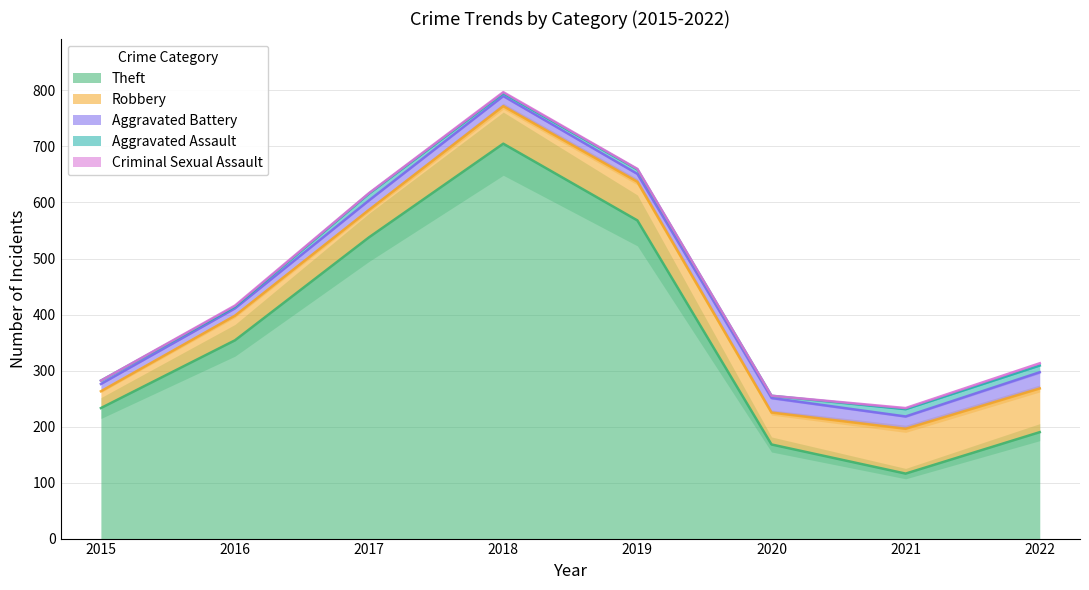

Which category has the lowest value in the Robbery series?

2015